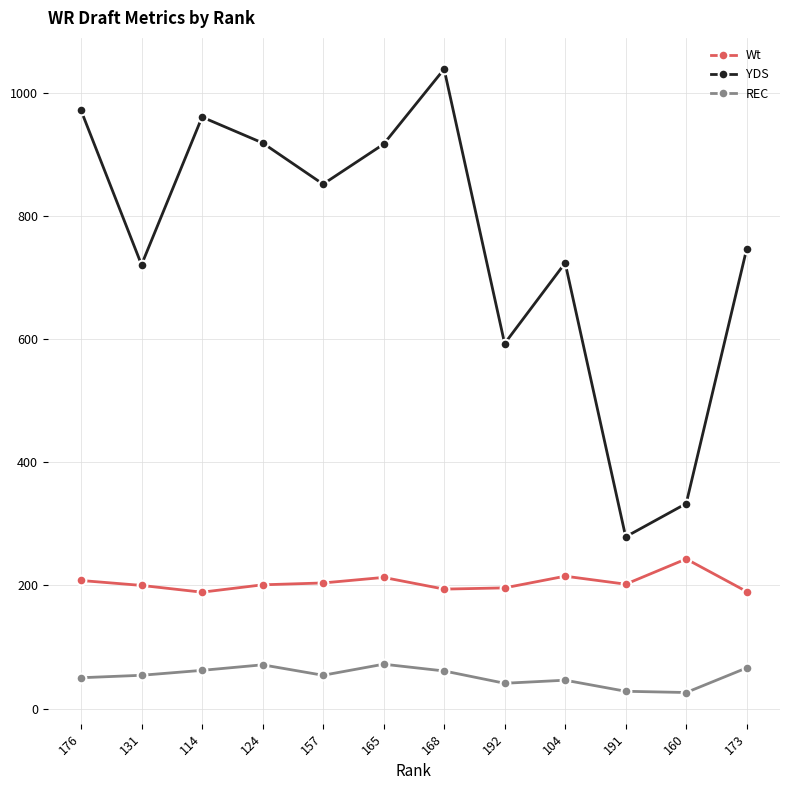

The YDS series shows 900 at 192. True or false?

False